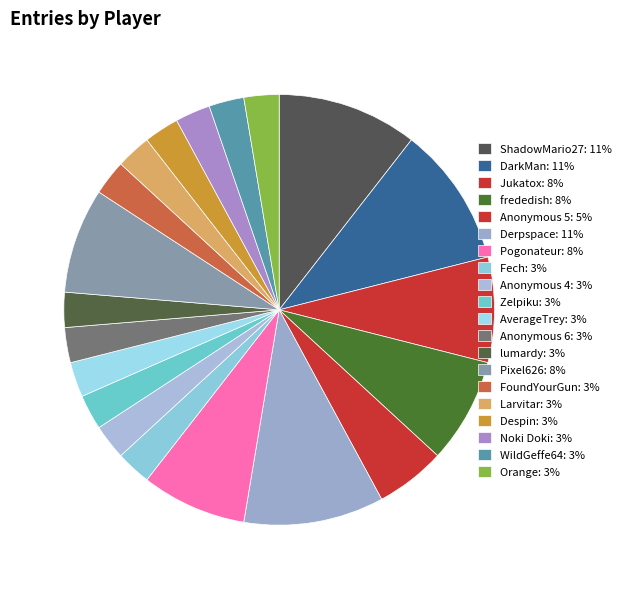

What is the change in value from Jukatox to WildGeffe64?

-2